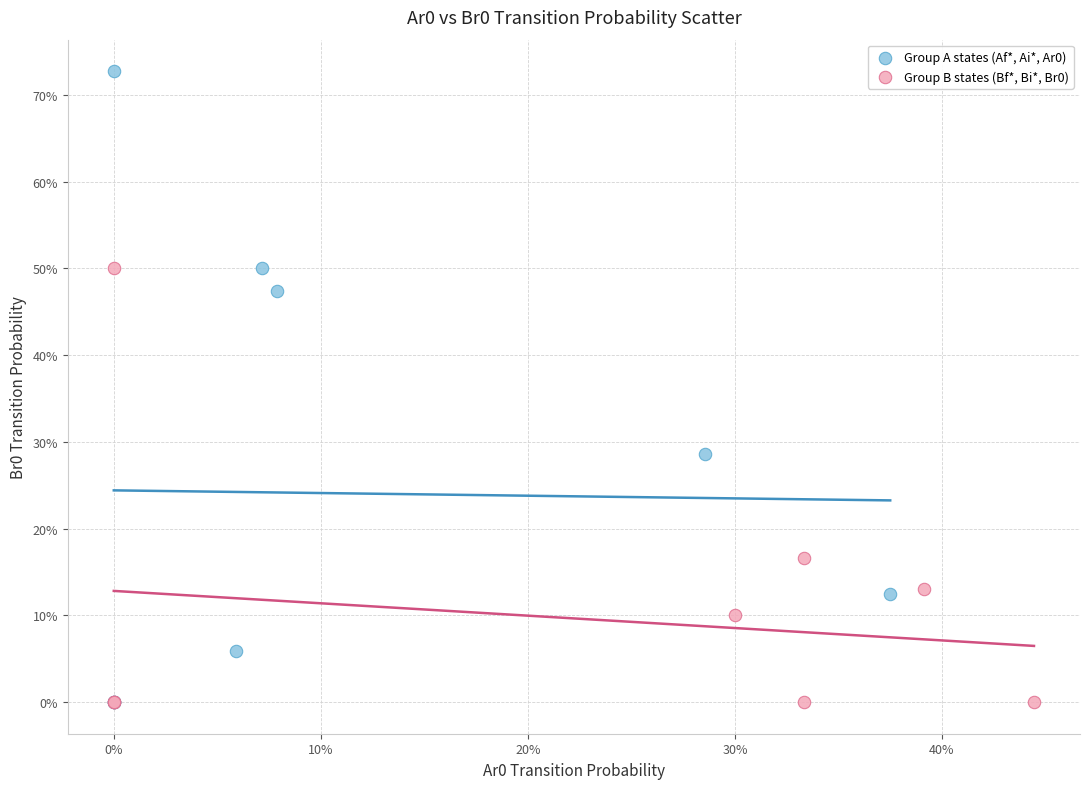

What are all the series names shown in the legend?

Group A states (Af*, Ai*, Ar0), Group B states (Bf*, Bi*, Br0)